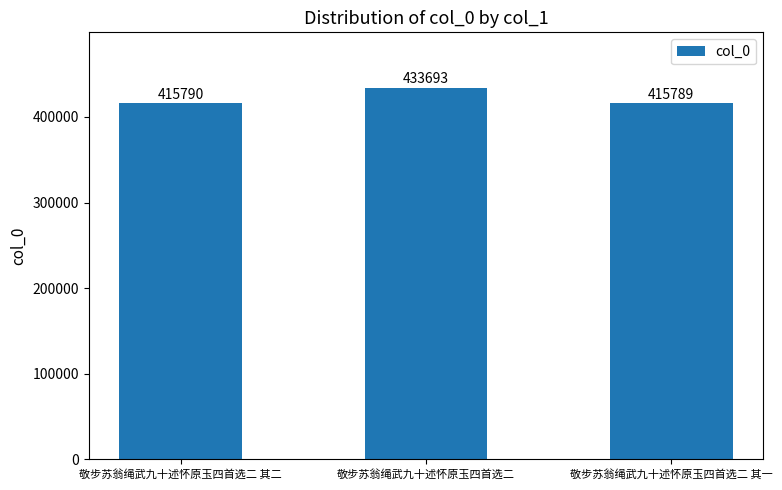

Which has a higher value, 敬步苏翁绳武九十述怀原玉四首选二 or 敬步苏翁绳武九十述怀原玉四首选二 其二?

敬步苏翁绳武九十述怀原玉四首选二